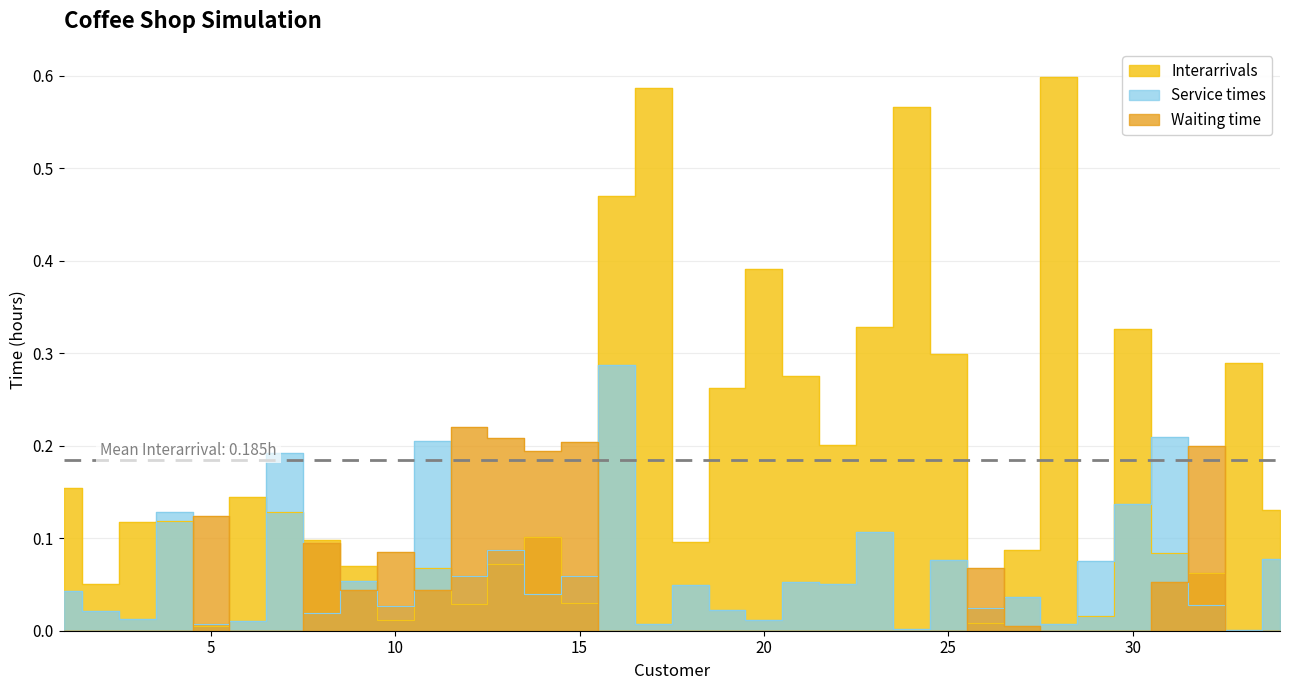

Where is Interarrivals nearest to the value 0?

5